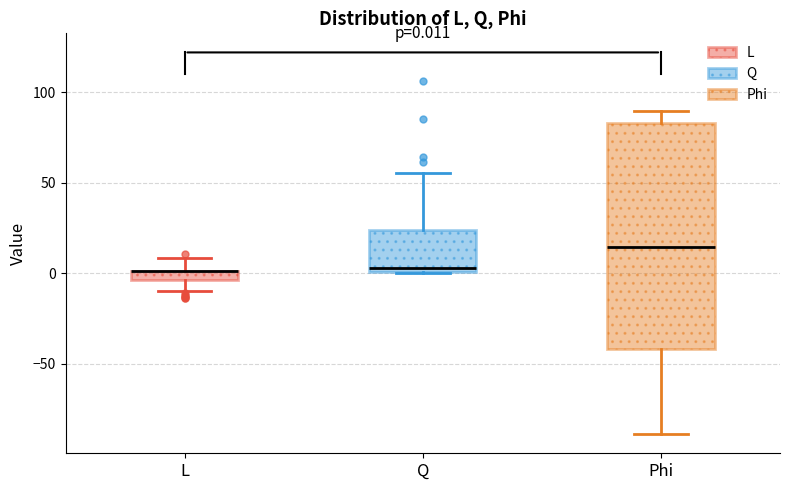

Comparing the boxes themselves (not the whiskers), which one is the tallest?

Phi